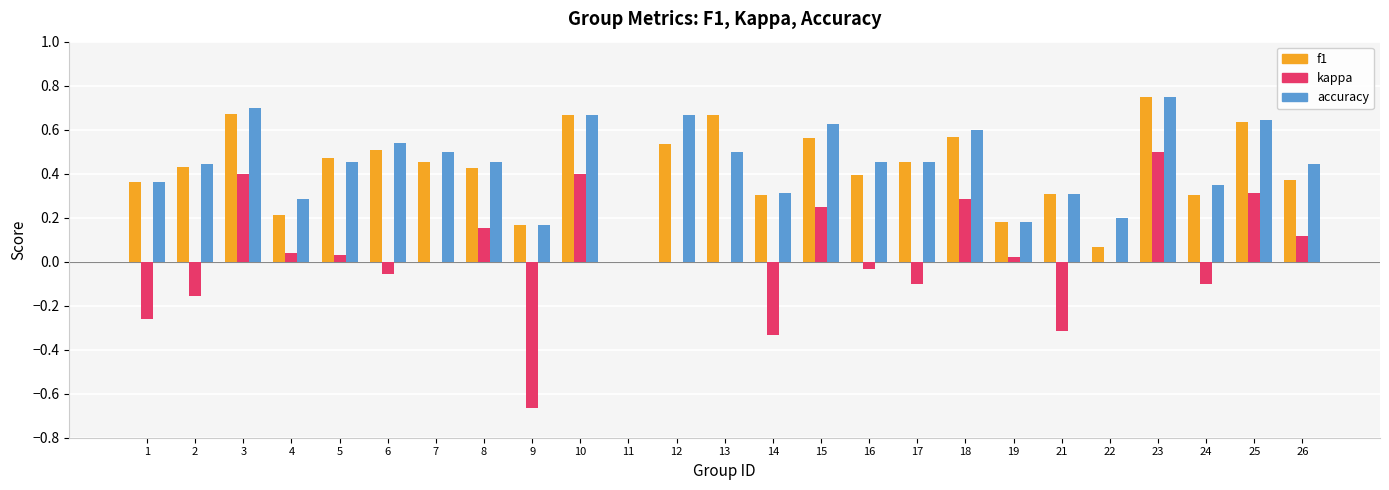

What is the sum of all f1 values?

10.5